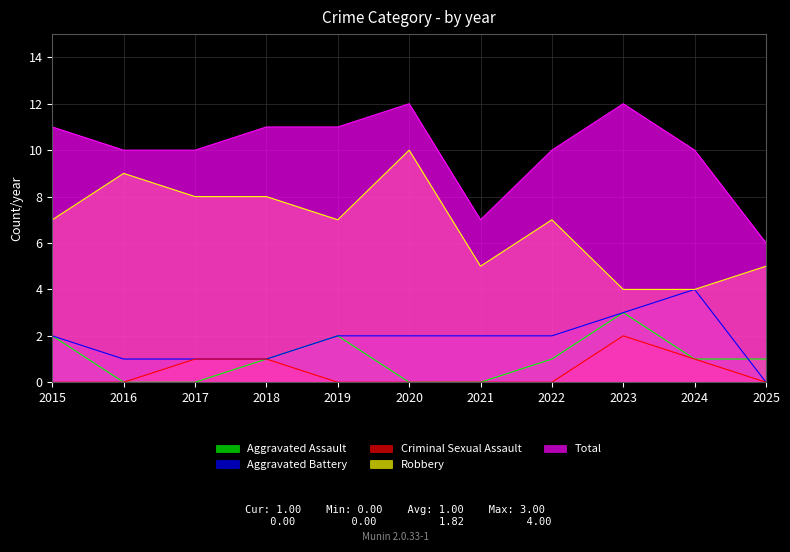

True or false: Total and Criminal Sexual Assault intersect in this chart.

False